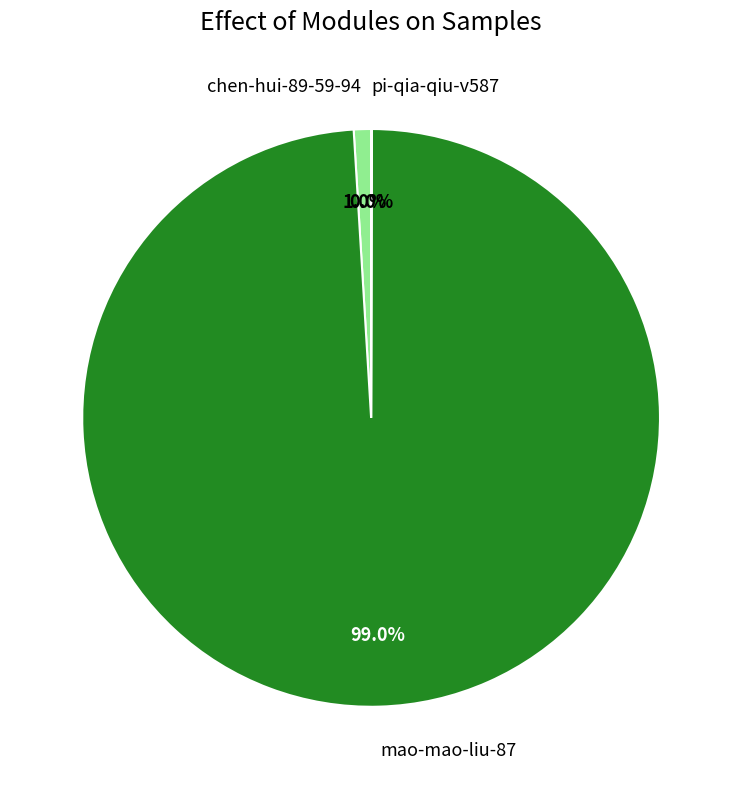

To the nearest percent, what is the difference between the largest and smallest slice percentages?

99%